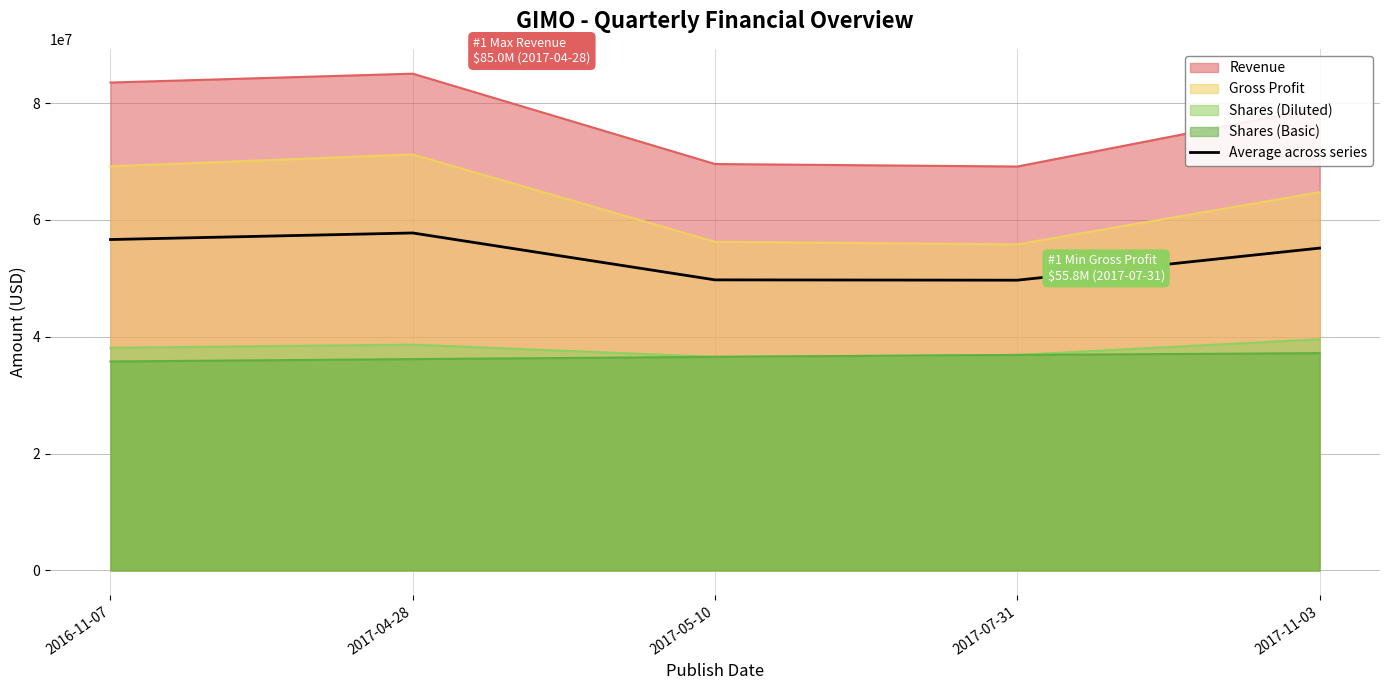

At which category does the chart reach its peak across all series?

2017-04-28